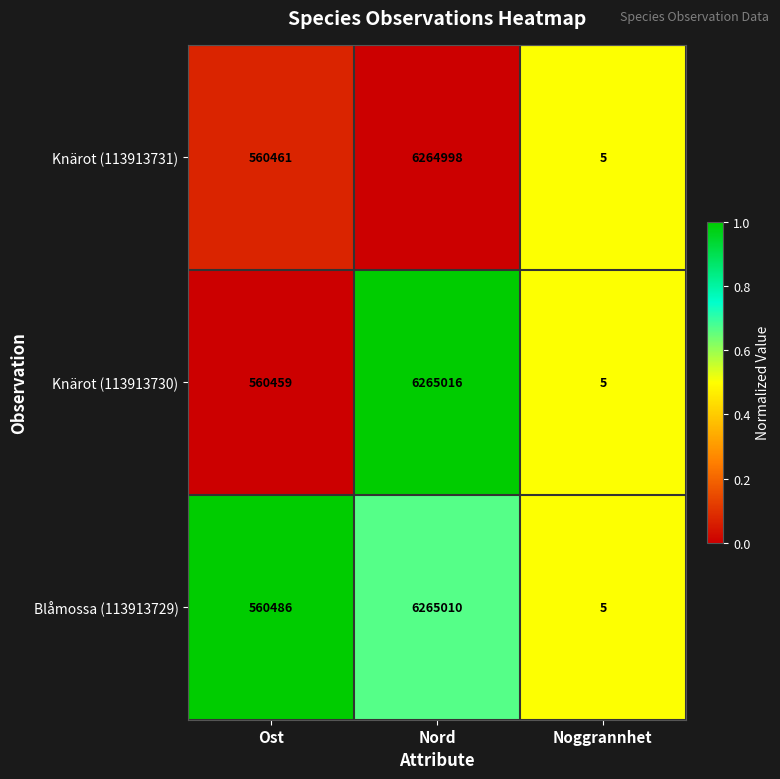

At which label is Knärot (113913731) closest to 3132501?

Ost